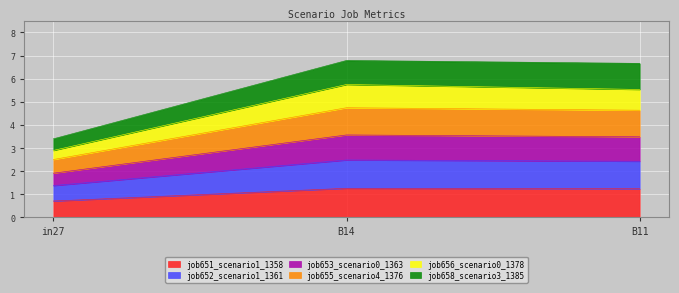

What is the total value across all series at B14?

6.8